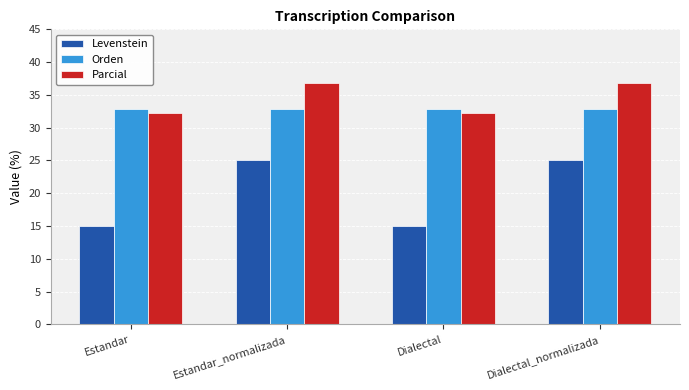

What are all the series names shown in the legend?

Levenstein, Orden, Parcial